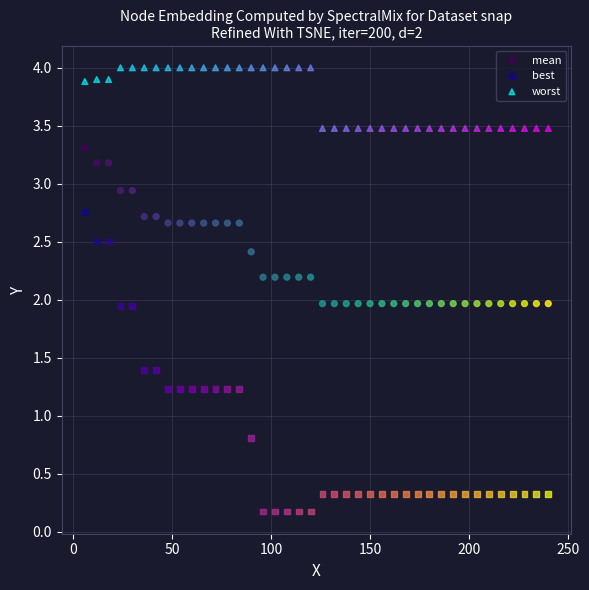

Across all data points, what is the range of Y values (max minus min)?

3.8